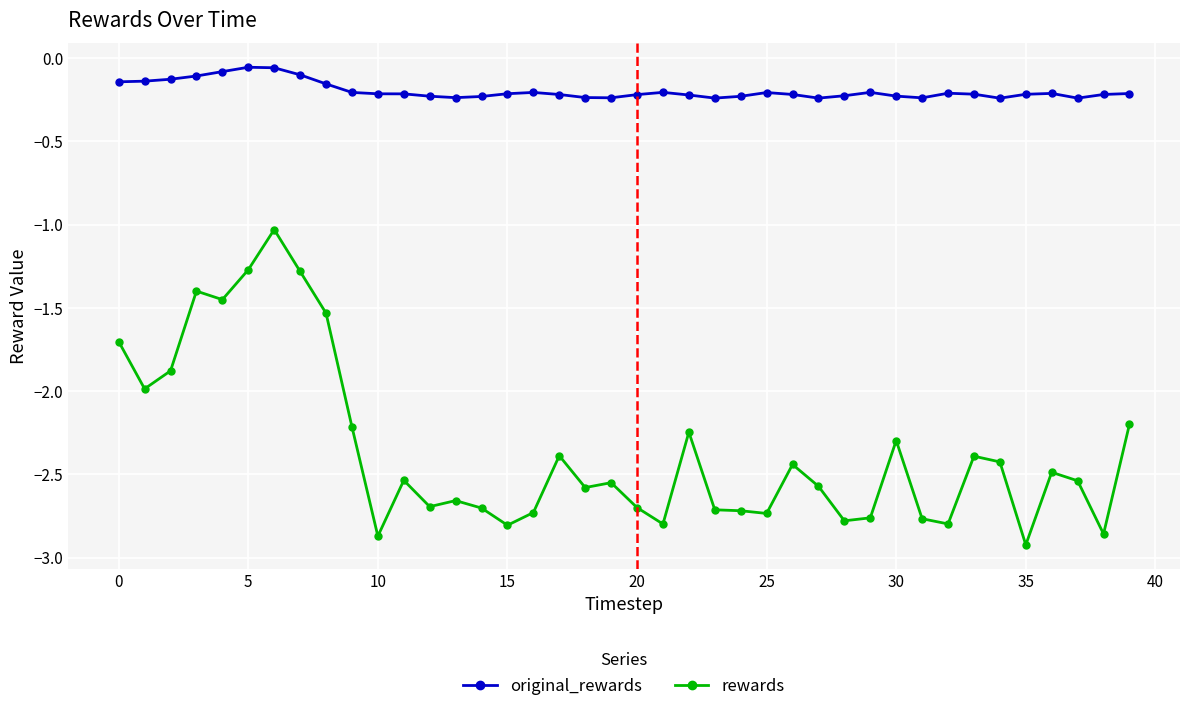

Does the chart display data point markers on the line(s)?

Yes